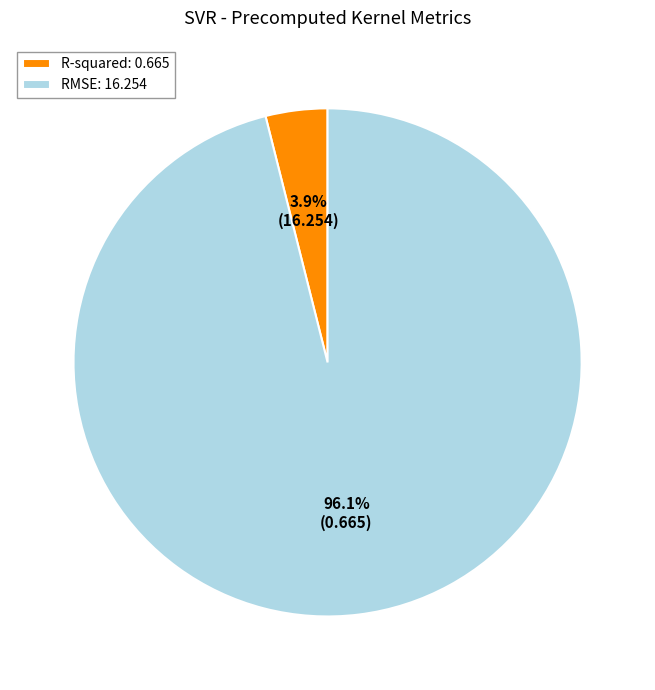

What is the largest slice in the pie chart?

RMSE